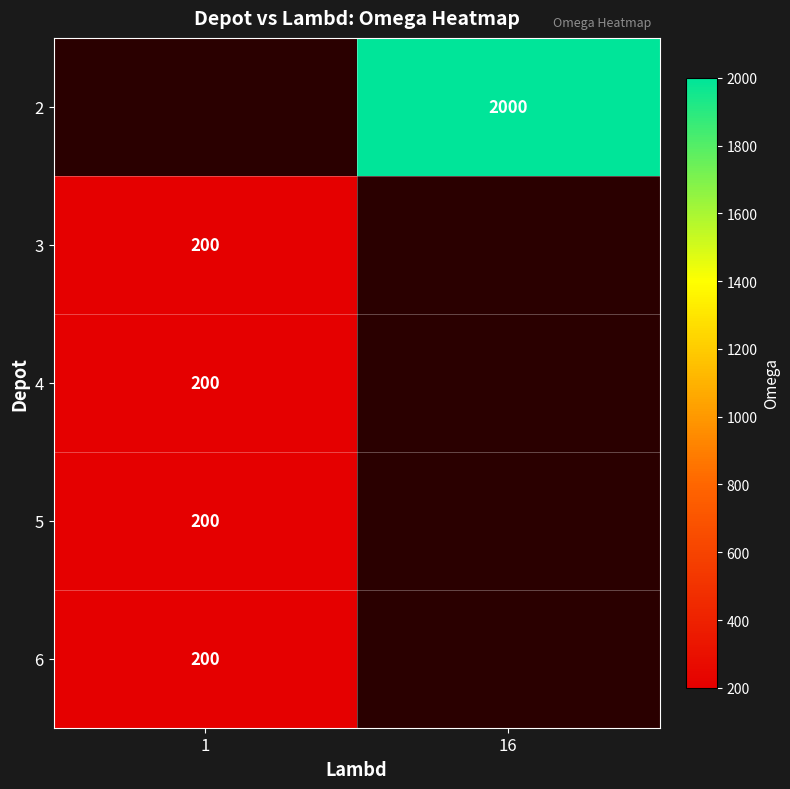

The value of 5 at 1 is 200. True or false?

True